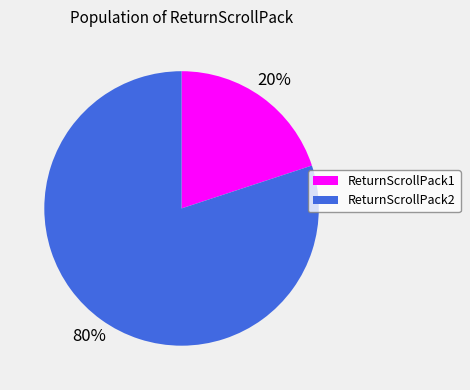

Rank the categories by value from lowest to highest.

ReturnScrollPack1, ReturnScrollPack2